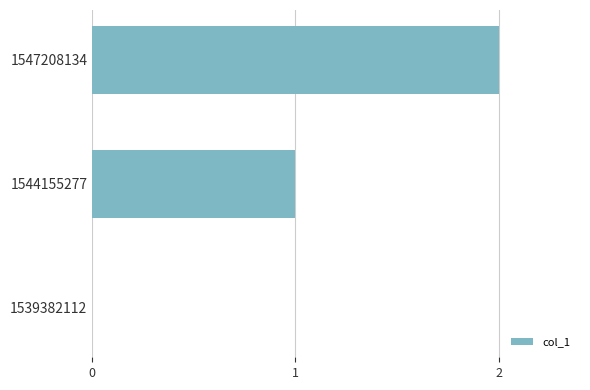

True or false: the data shows 2 at 1544155277.

False